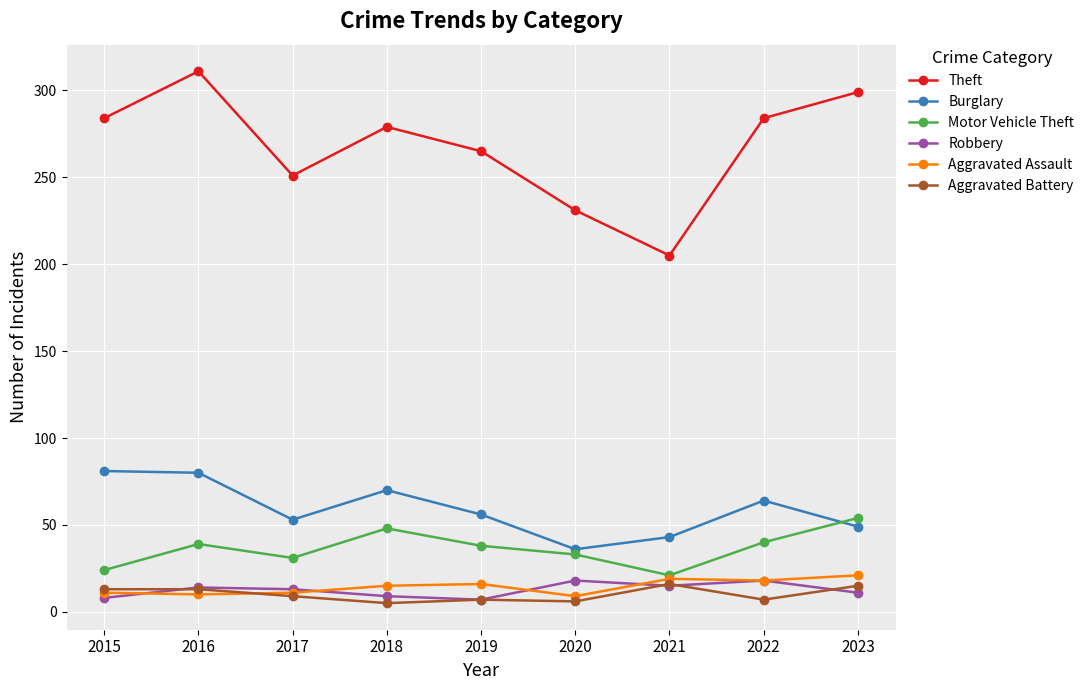

What is the sum of the Aggravated Assault values at 2021 and 2022?

37